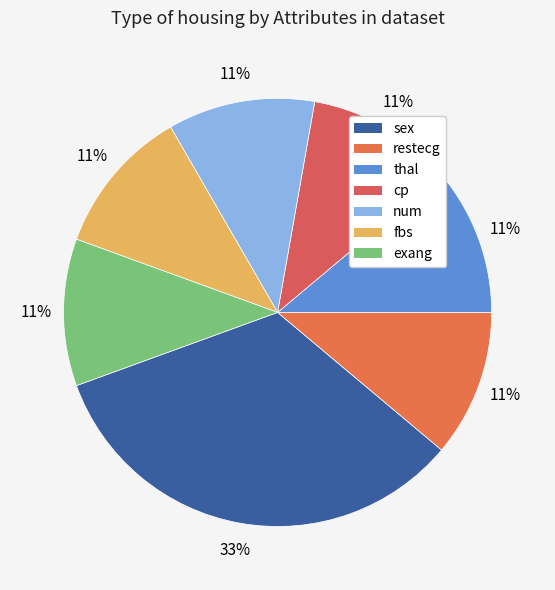

How many slices are in this pie chart?

7